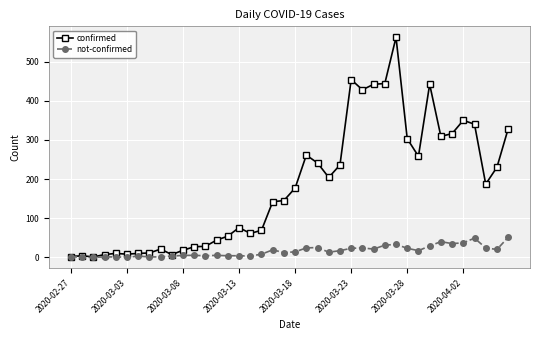

What are all the series names shown in the legend?

confirmed, not-confirmed